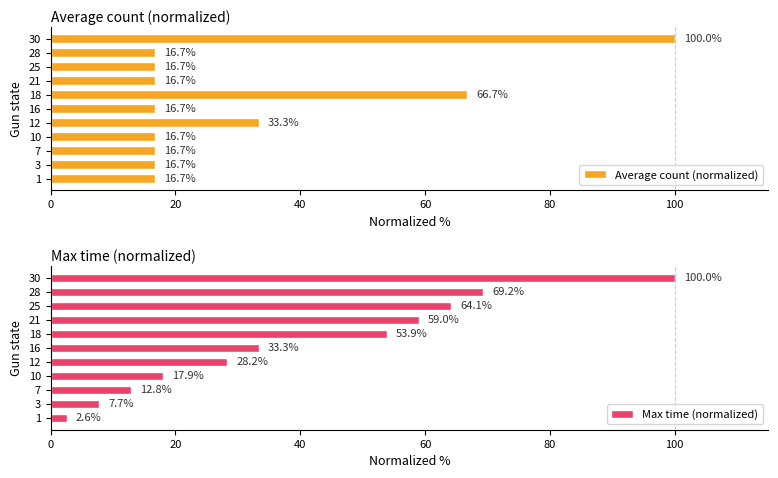

What is the difference between the second highest and minimum values in the Average count (normalized) series?

50.0